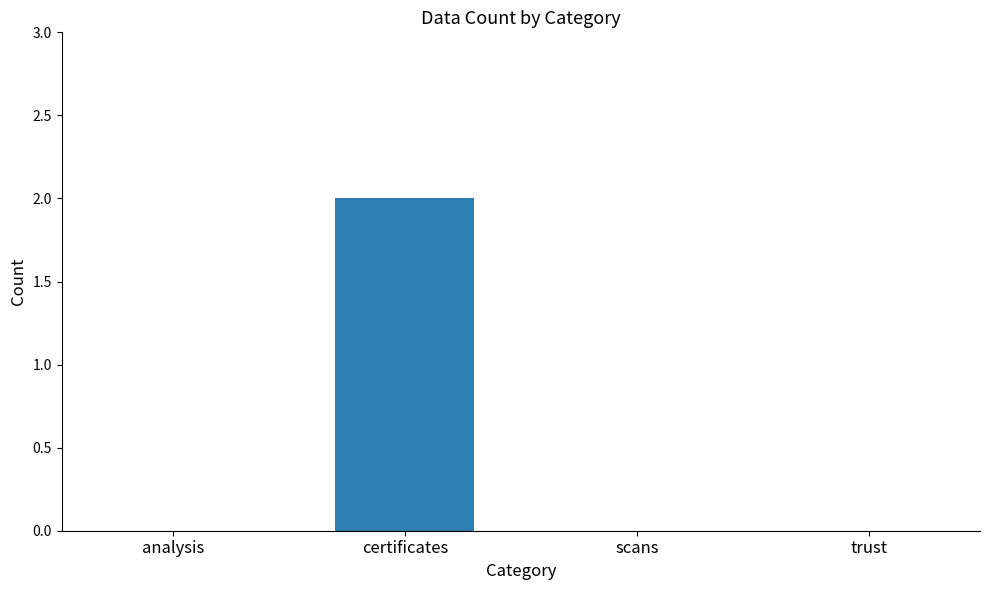

Count the number of data series in this chart.

1